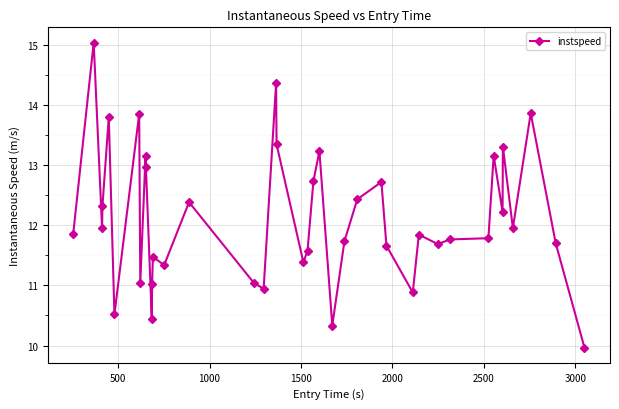

Count the number of categories in the chart.

40